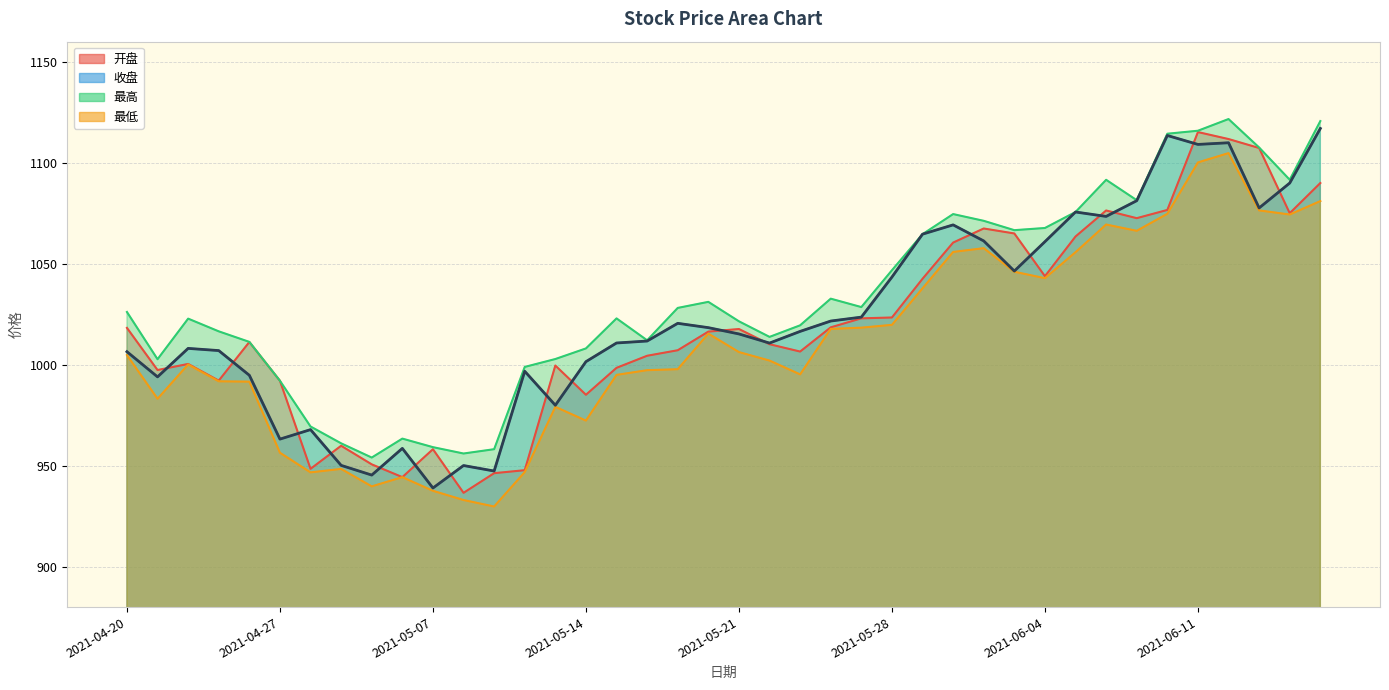

Where is the first local minimum for 开盘?

2021-04-21